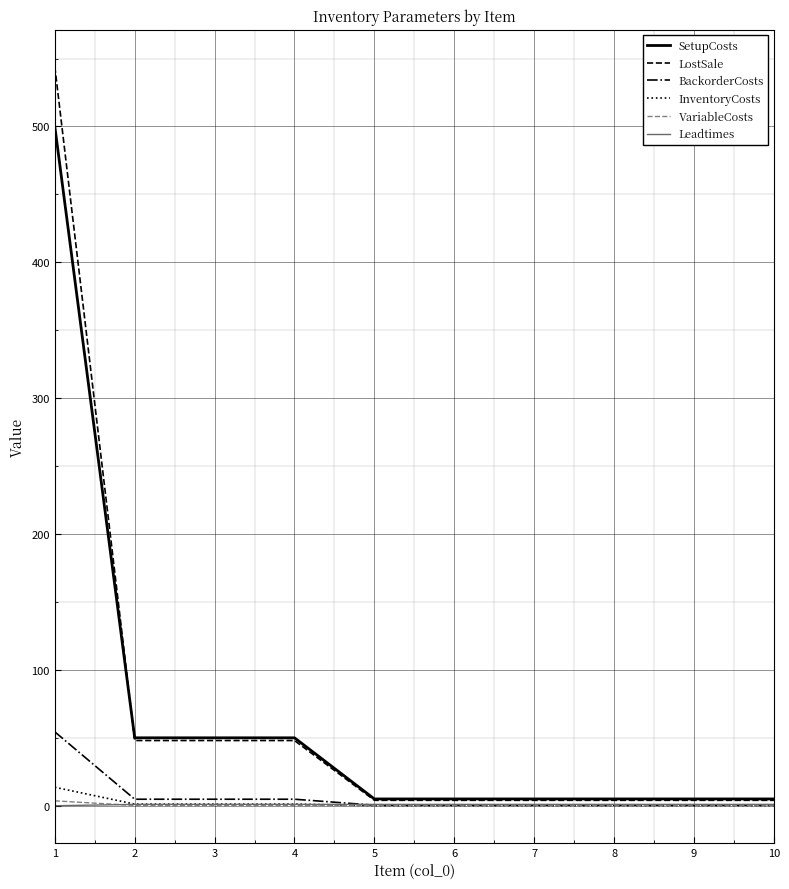

Is the value of LostSale at 4 greater than the value of InventoryCosts at 5?

Yes